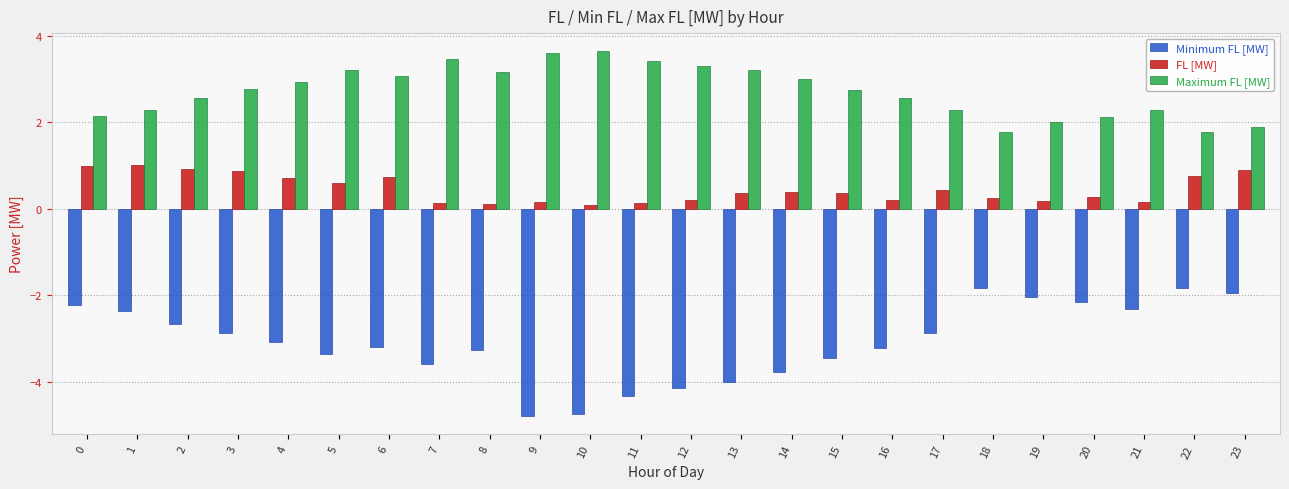

What is the spread (max minus min) of values at 14?

6.8